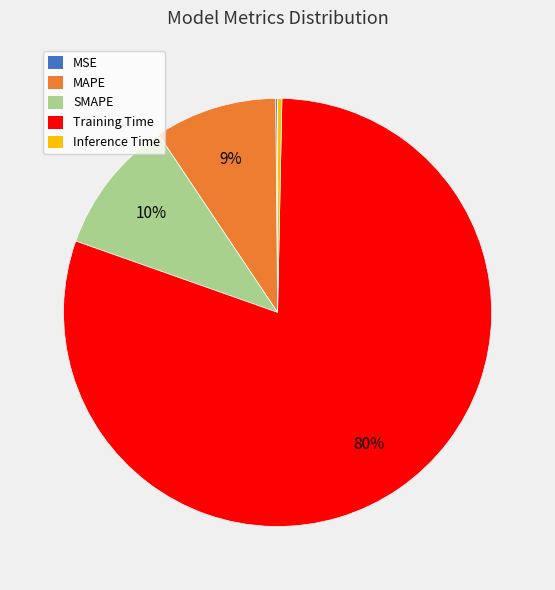

The Training Time slice represents 80% of the pie. True or false?

True